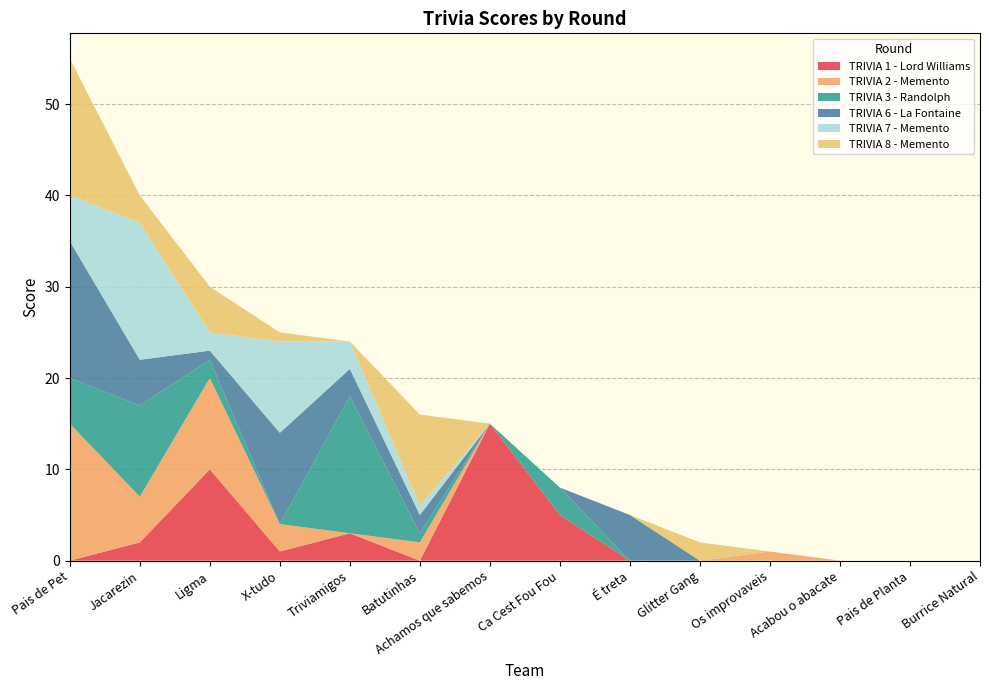

At which category is the sum across all series the highest?

Pais de Pet